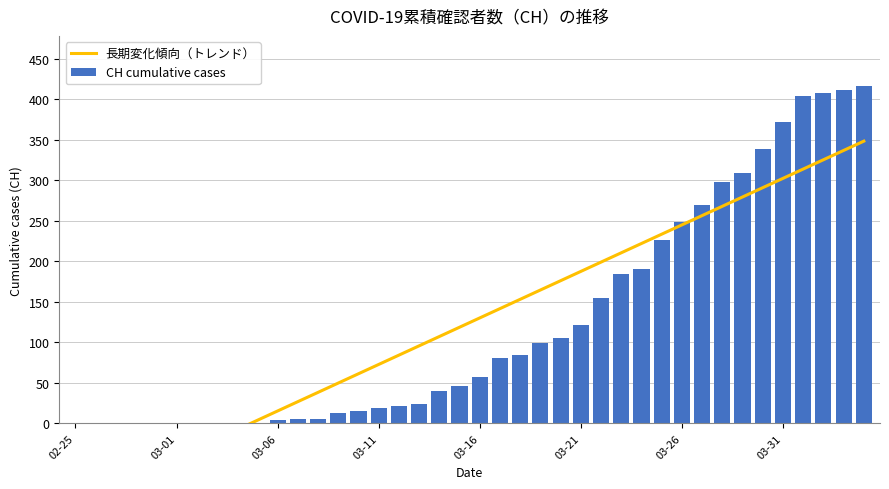

How many values in CH cumulative cases are above zero?

32